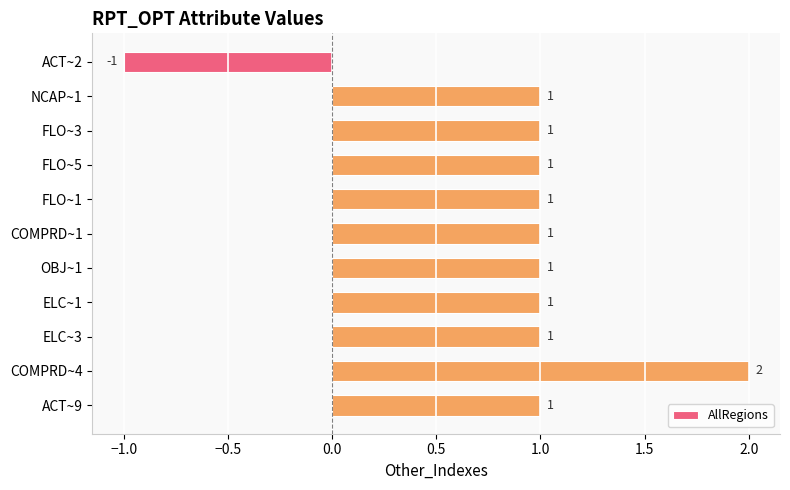

Is it true that the value at NCAP~1 is 2?

False